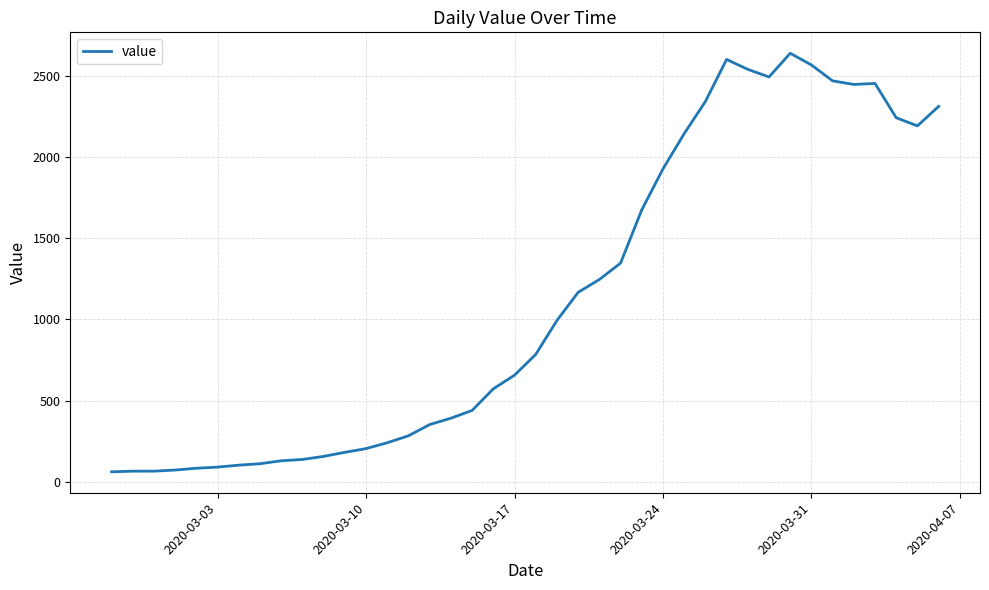

What is the difference between the maximum and minimum values?

2577